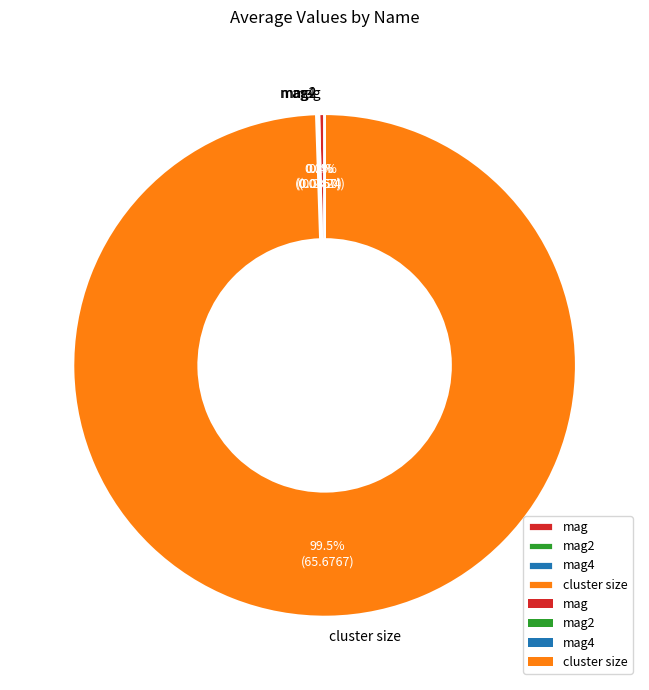

Which slice is the largest?

cluster size